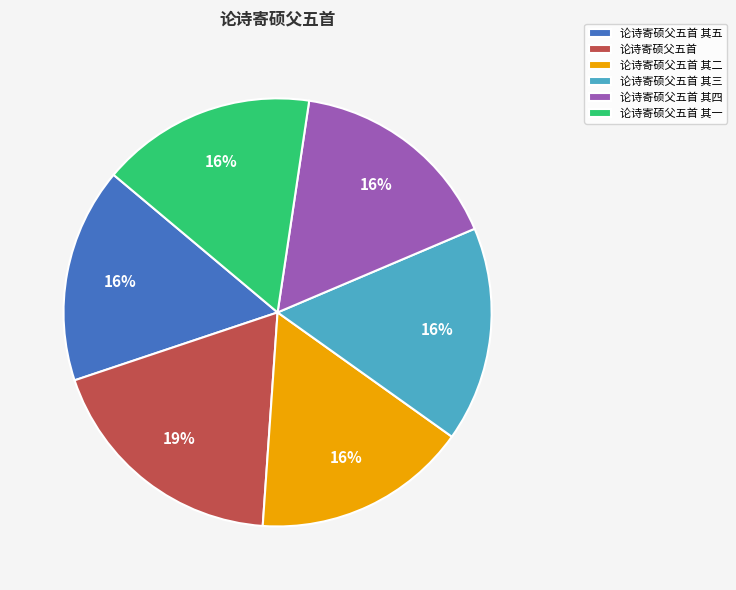

How many segments does this pie chart have?

6